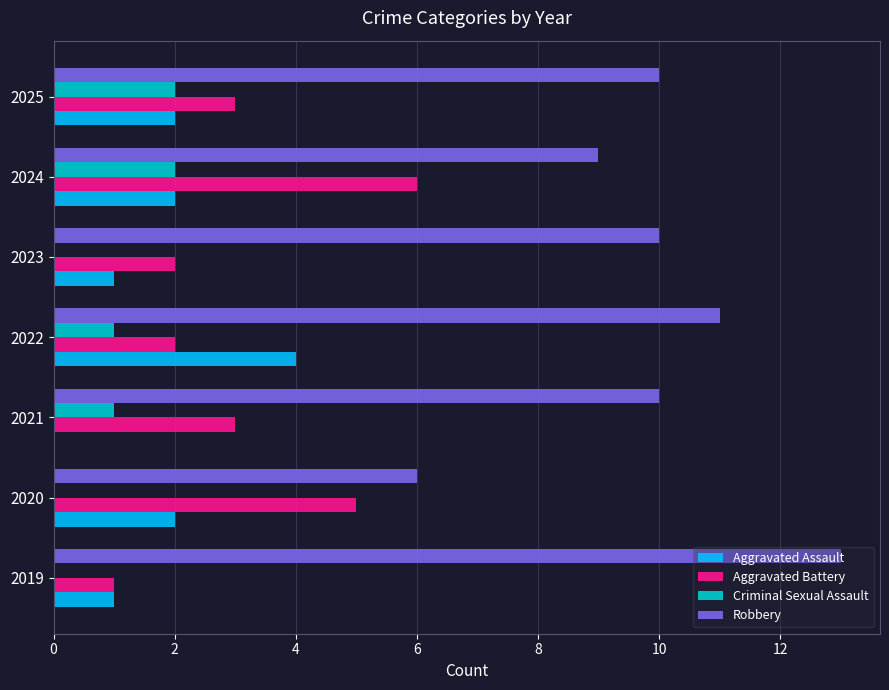

What is the average value of the Aggravated Battery series?

3